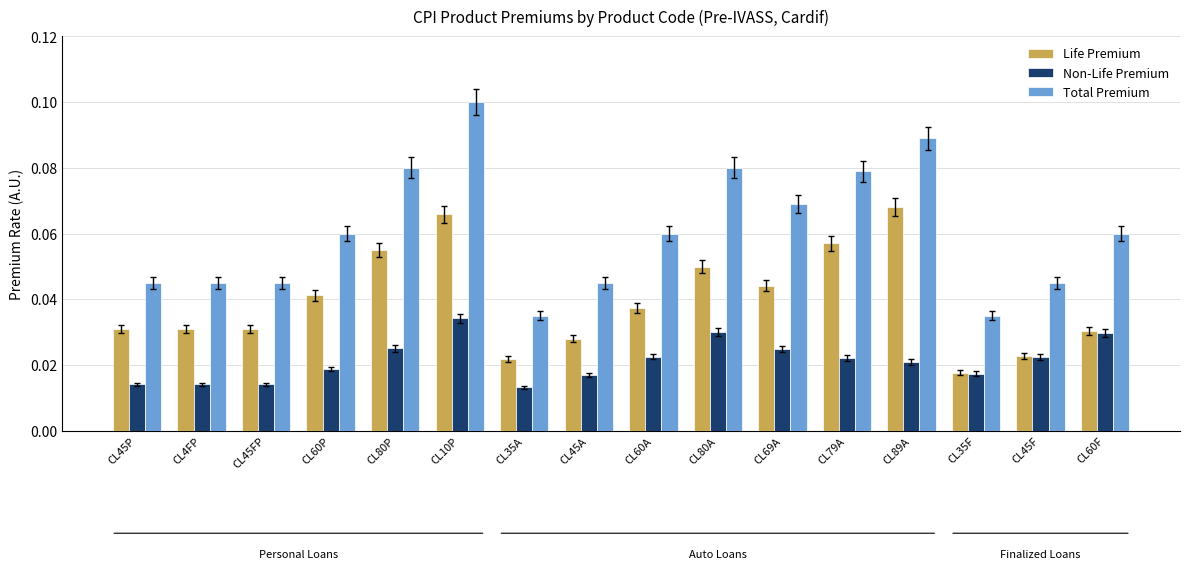

Is the value of Non-Life Premium at CL10P greater than the value of Life Premium at CL60F?

Yes